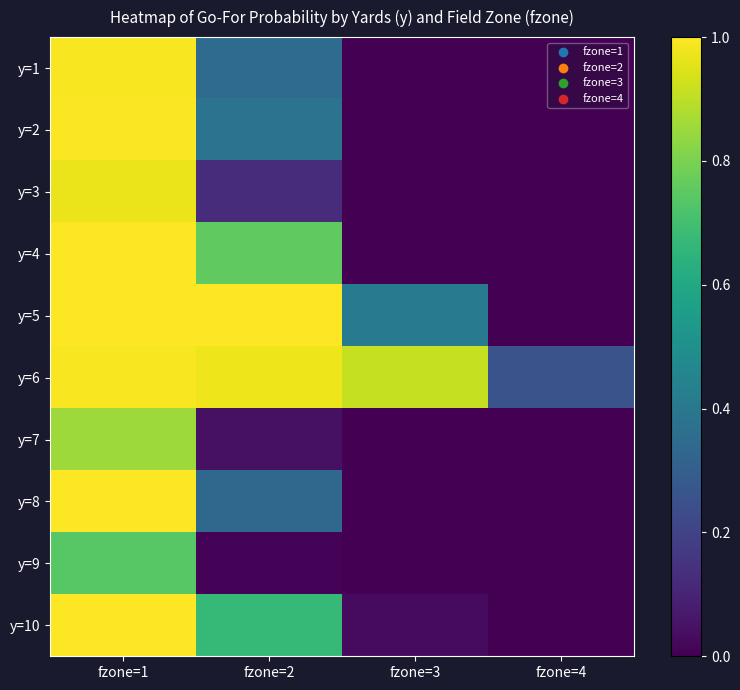

Which label corresponds to the largest value in the chart?

fzone=1